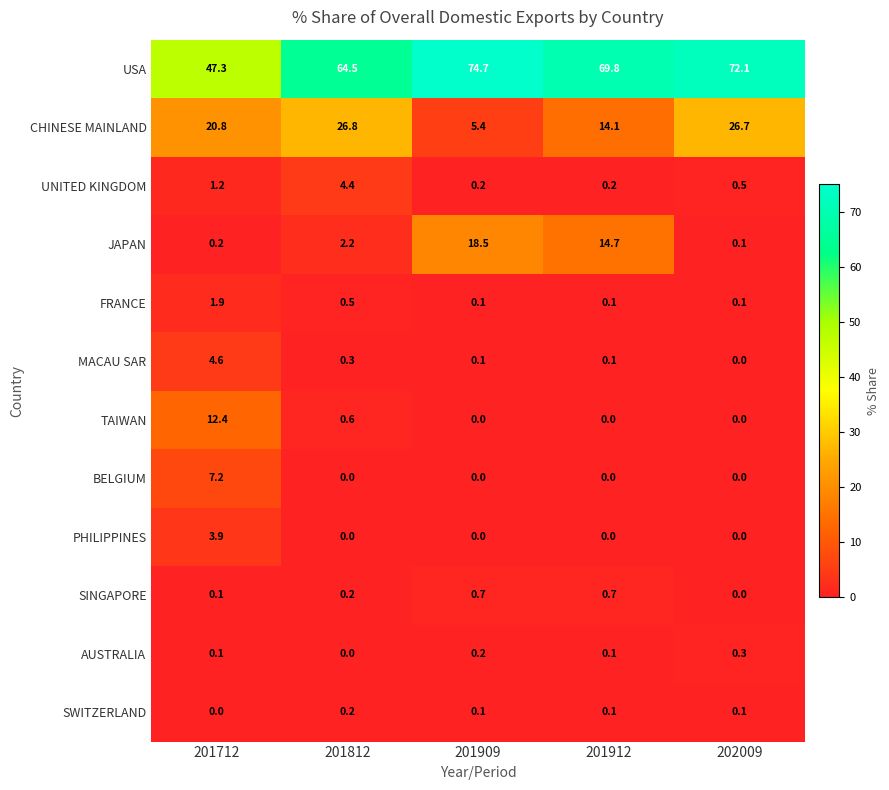

Is it true that SINGAPORE equals 0.2 at 201812?

True